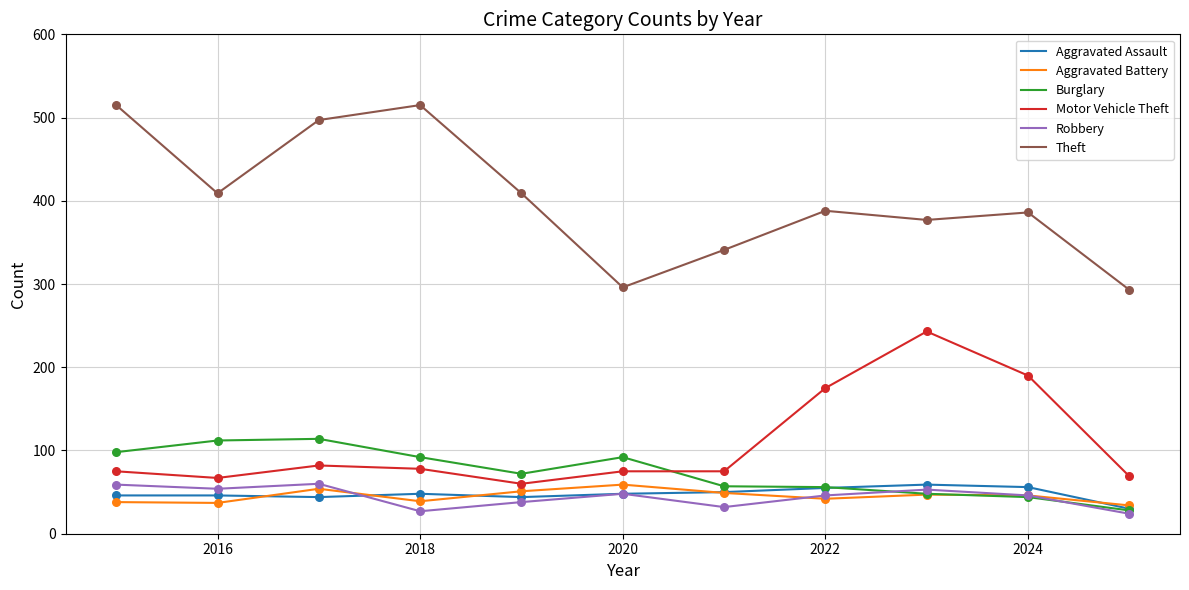

Which series has the widest spread of values?

Theft